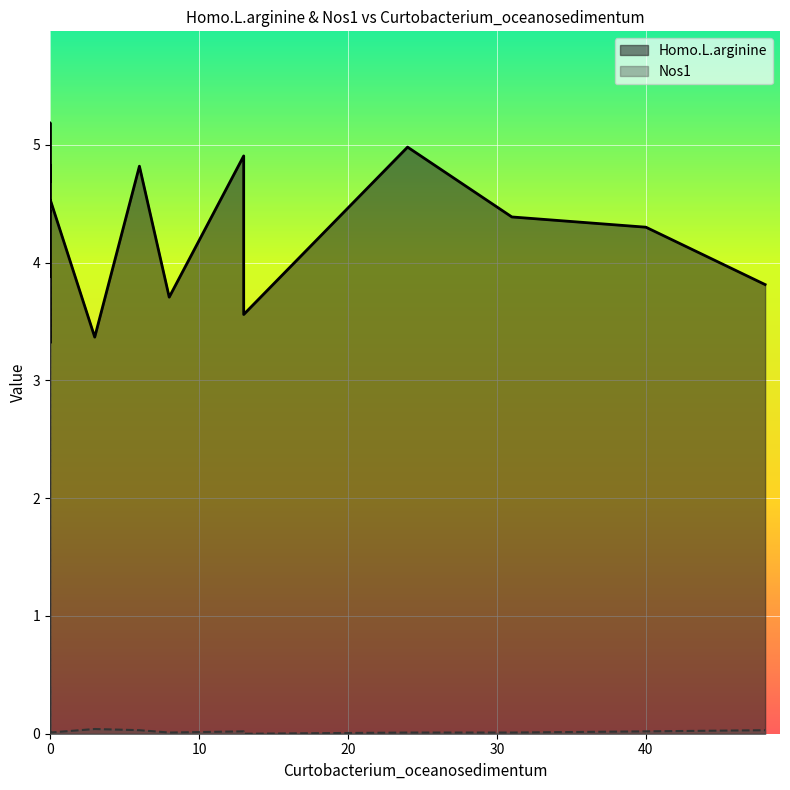

Rank the series by their maximum value, from lowest to highest.

Nos1, Homo.L.arginine